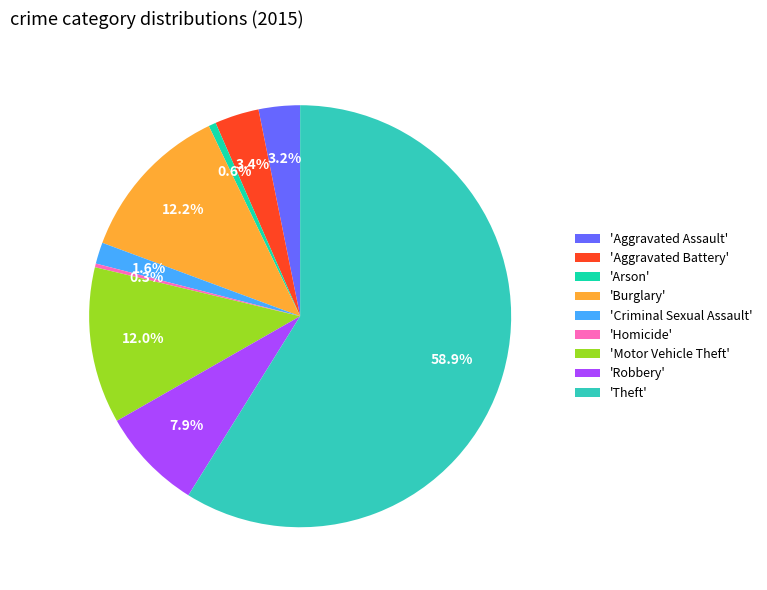

Between 'Aggravated Battery' and 'Burglary', which is larger?

'Burglary'